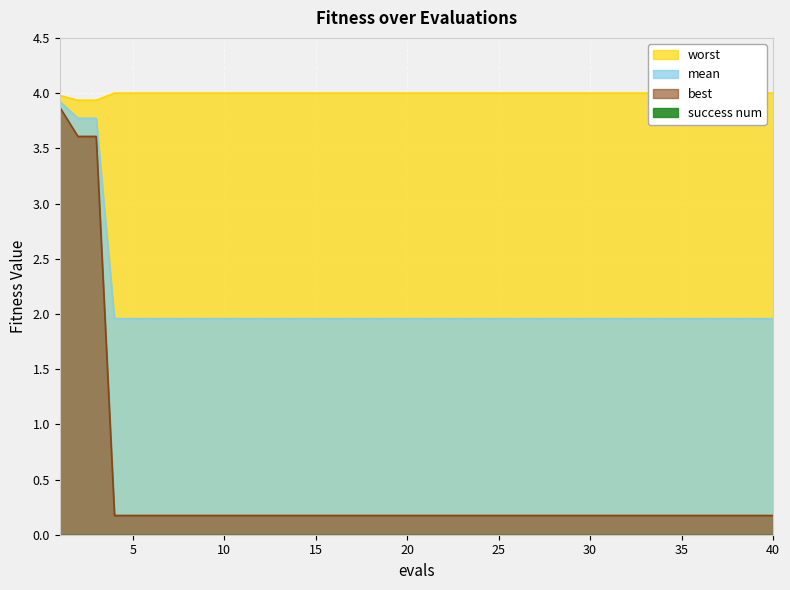

Which series has the largest total across all categories?

worst